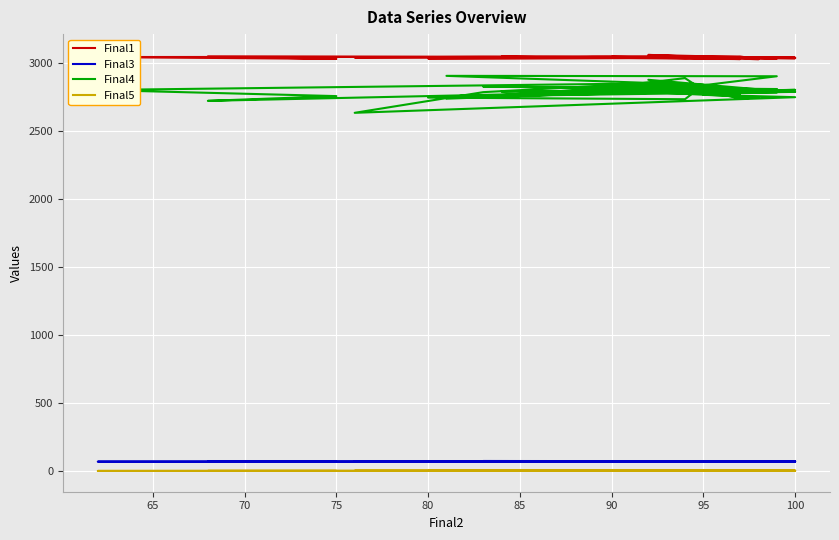

What is the sum of all Final3 values?

2807.2